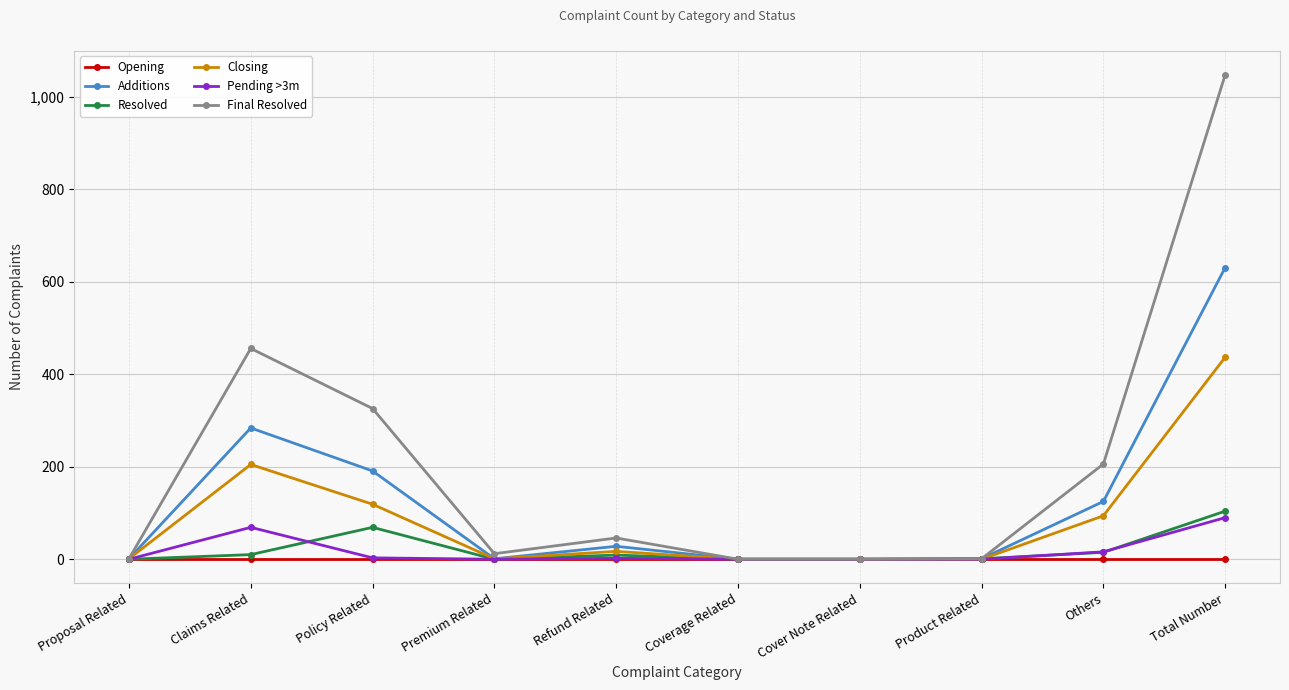

What is the average value of the Additions series?

126